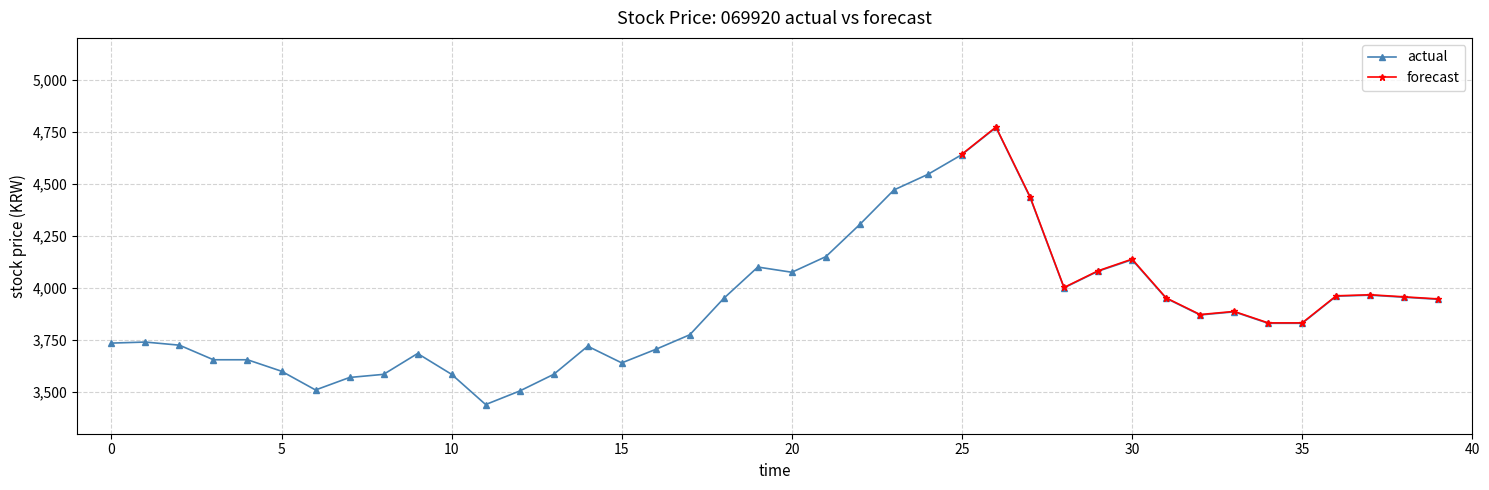

True or false: actual has more than 1 interior local peaks.

True